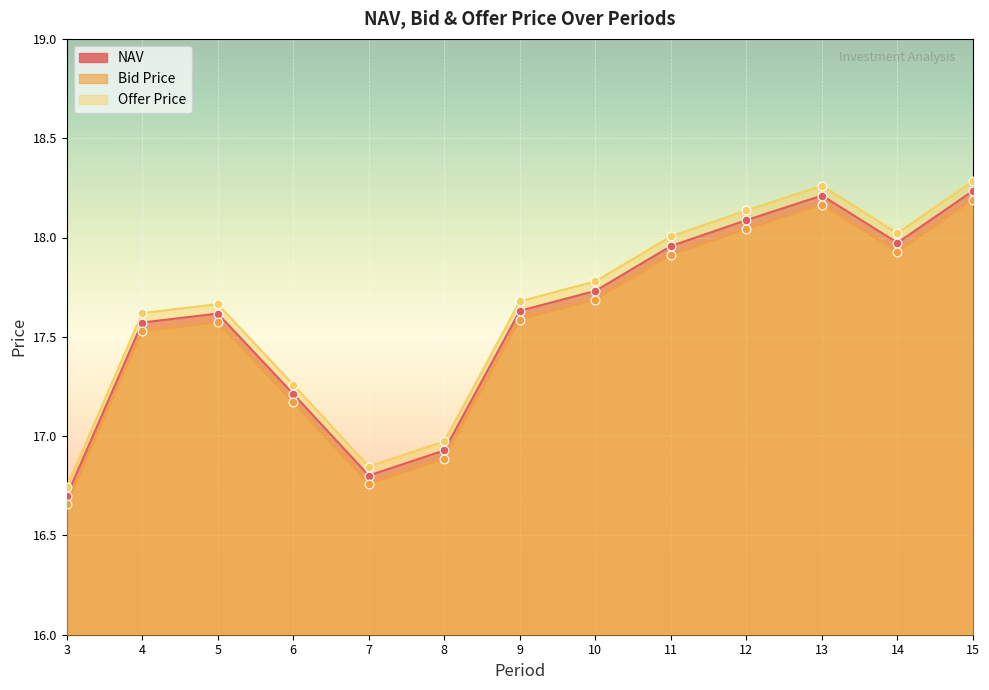

At how many categories does at least one series exceed 16?

13